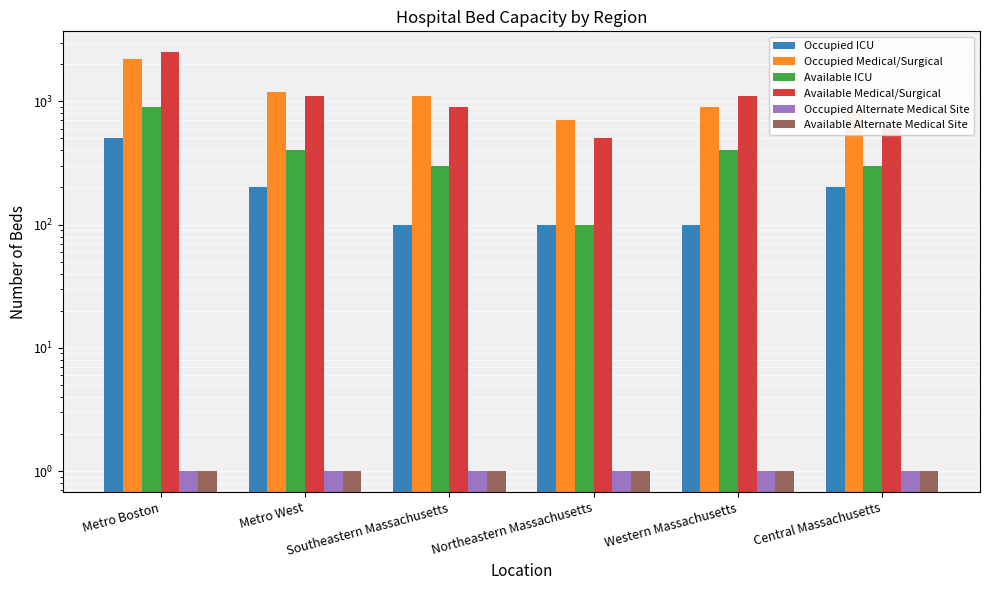

What are all the series names shown in the legend?

Occupied ICU, Occupied Medical/Surgical, Available ICU, Available Medical/Surgical, Occupied Alternate Medical Site, Available Alternate Medical Site